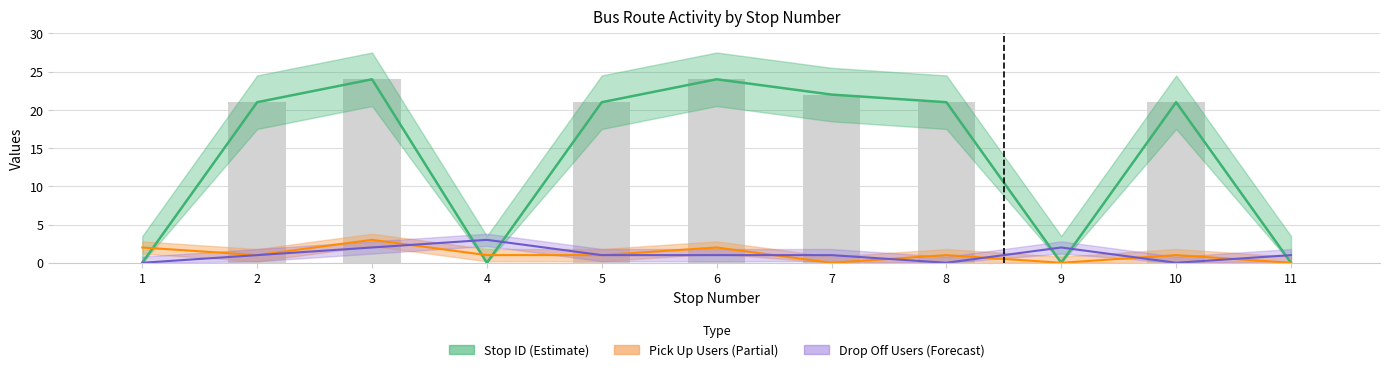

Reading left to right, transcribe all the data shown in this chart.

stop ID: 1=0	2=21	3=24	4=0	5=21	6=24	7=22	8=21	9=0	10=21	11=0
pick up count: 1=2	2=1	3=3	4=1	5=1	6=2	7=0	8=1	9=0	10=1	11=0
drop off count: 1=0	2=1	3=2	4=3	5=1	6=1	7=1	8=0	9=2	10=0	11=1